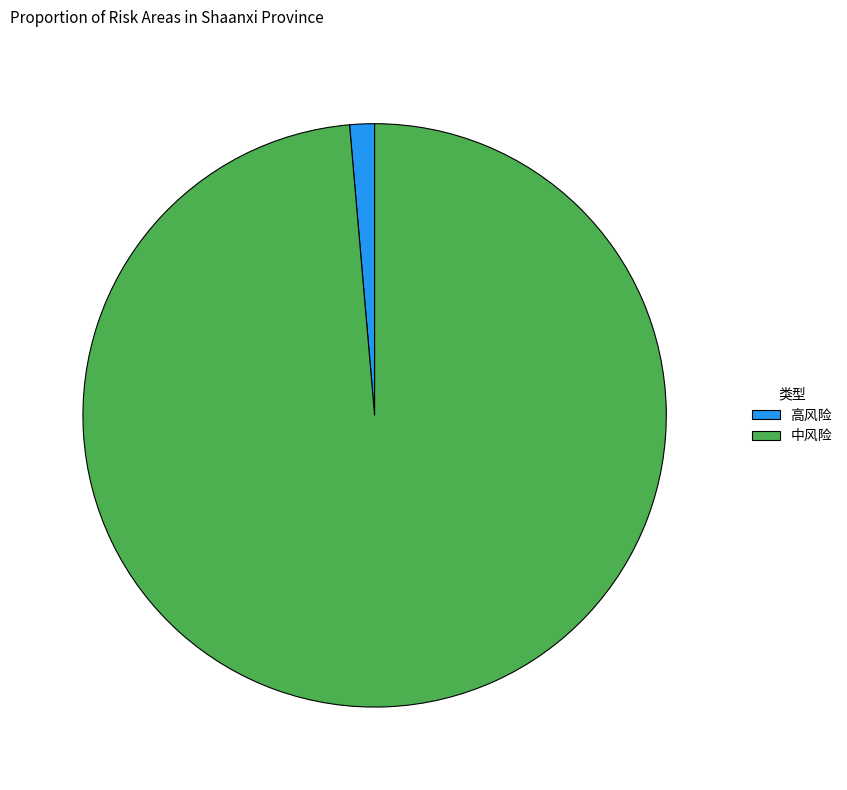

Is it true that 高风险 is 11% of the pie?

False